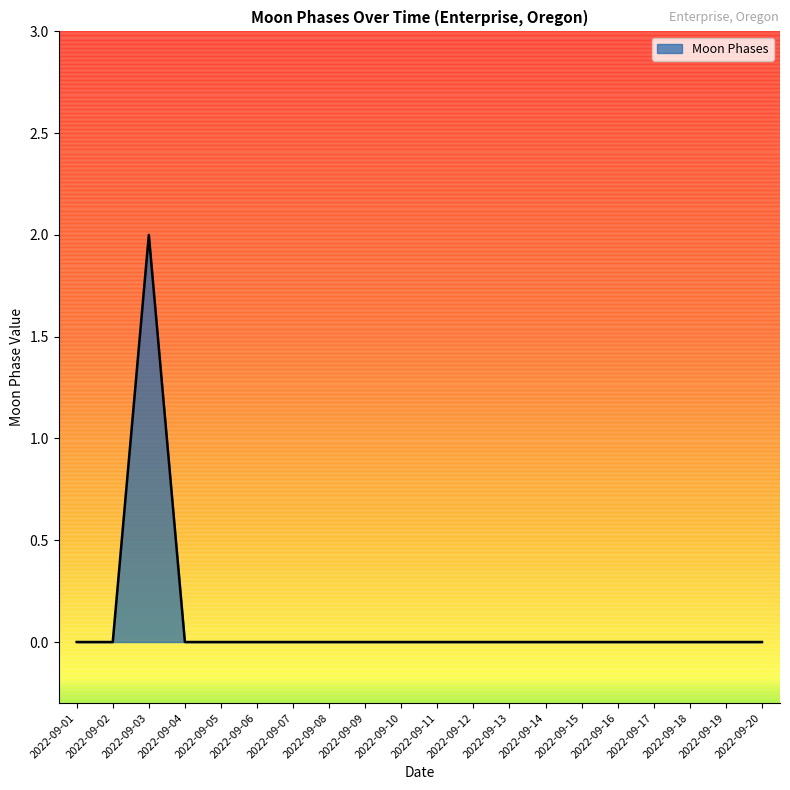

Reading left to right, what are all the values shown in this chart?

2022-09-01=0	2022-09-02=0	2022-09-03=2	2022-09-04=0	2022-09-05=0	2022-09-06=0	2022-09-07=0	2022-09-08=0	2022-09-09=0	2022-09-10=0	2022-09-11=0	2022-09-12=0	2022-09-13=0	2022-09-14=0	2022-09-15=0	2022-09-16=0	2022-09-17=0	2022-09-18=0	2022-09-19=0	2022-09-20=0